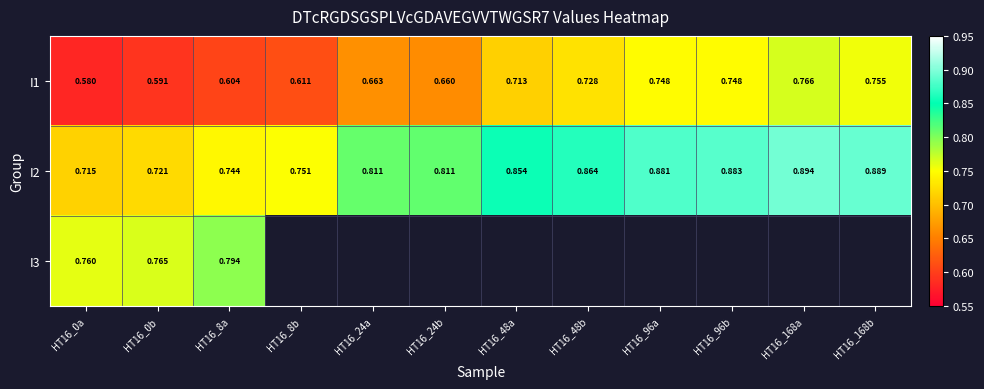

The value of I1 at HT16_168a is 0.8. True or false?

True